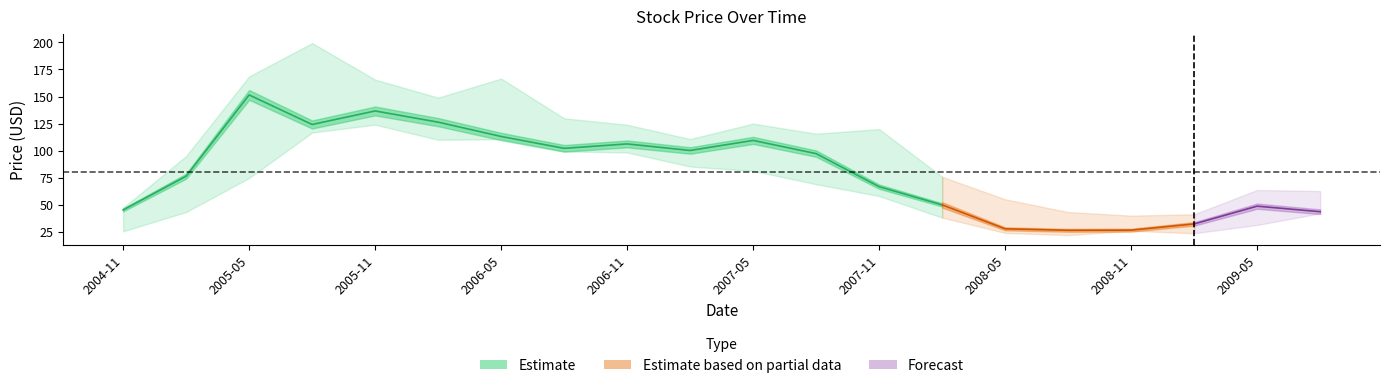

How many interior local peaks does the Close series have?

5